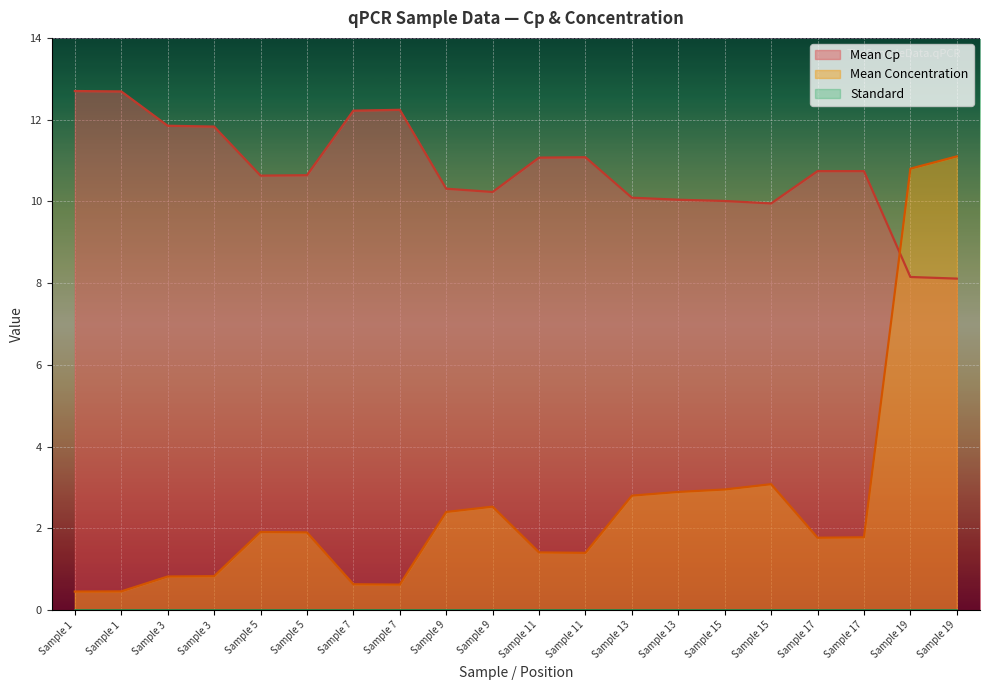

The Mean Cp series shows 8.2 at Sample 19. True or false?

True